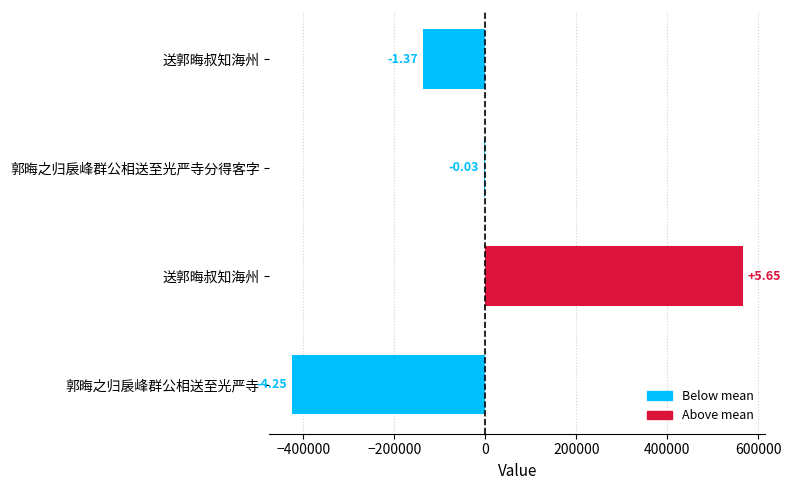

Rank the categories by value from lowest to highest.

郭晦之归扆峰群公相送至光严寺, 送郭晦叔知海州, 郭晦之归扆峰群公相送至光严寺分得客字, 送郭晦叔知海州